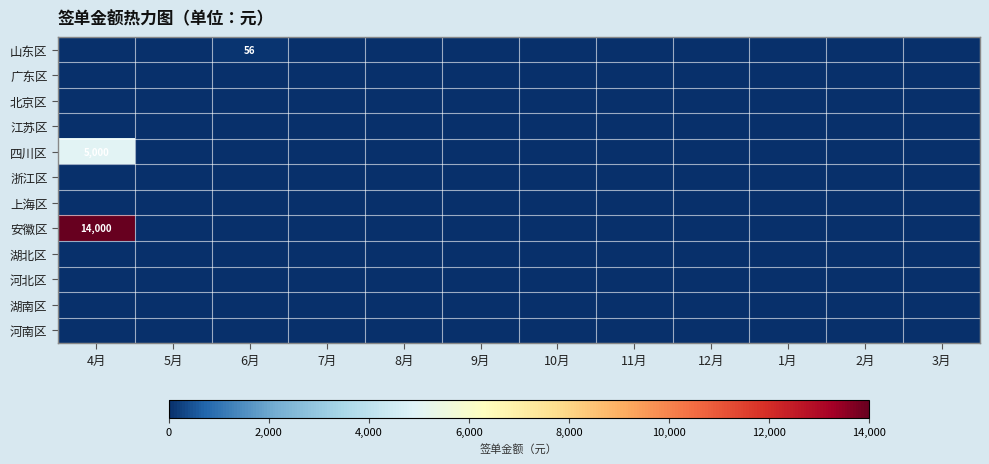

At which label is 广东区 closest to 0?

4月